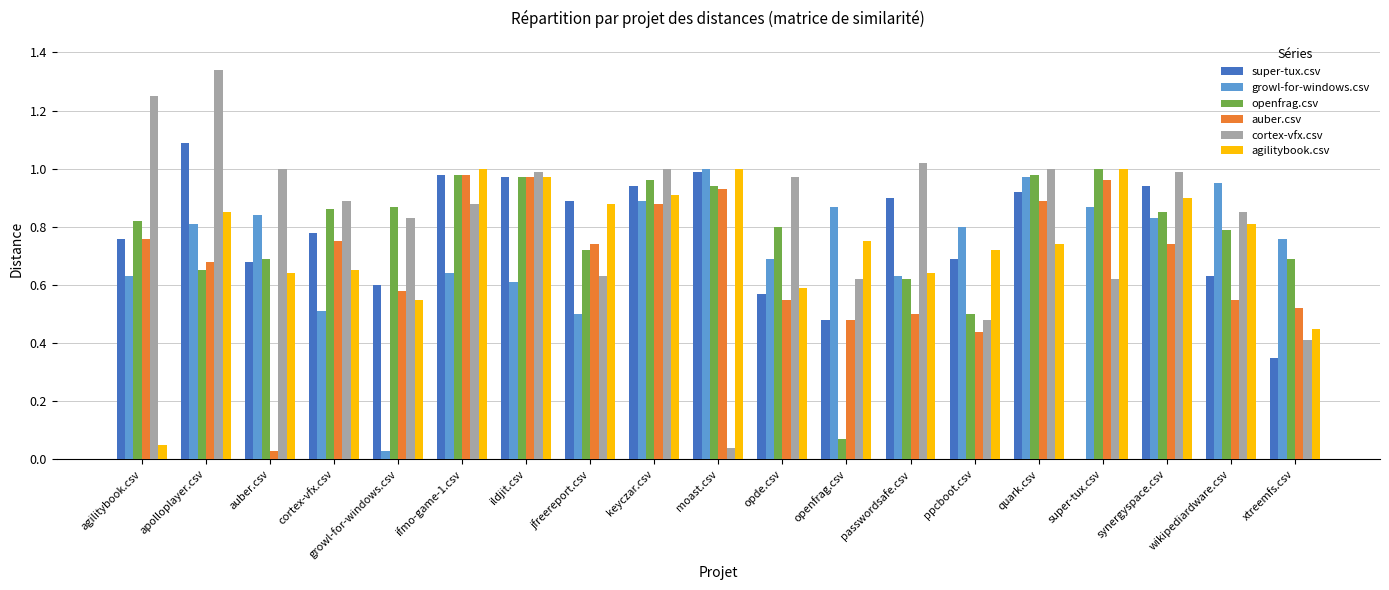

True or false: auber.csv has a value of 0.7 at apolloplayer.csv.

True